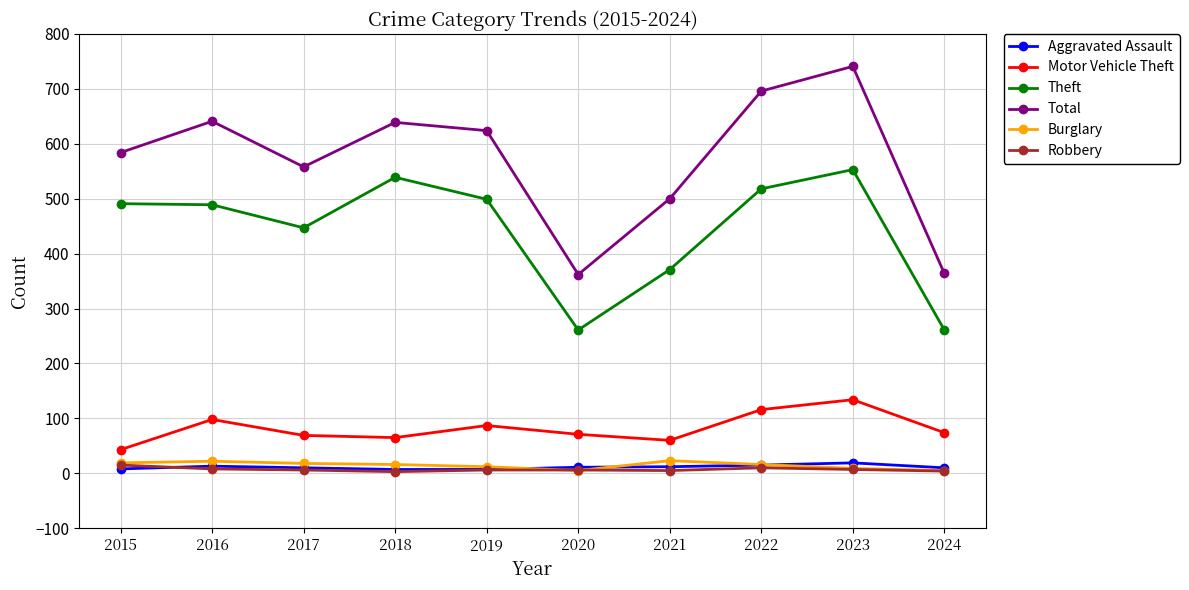

True or false: Theft and Motor Vehicle Theft intersect in this chart.

False